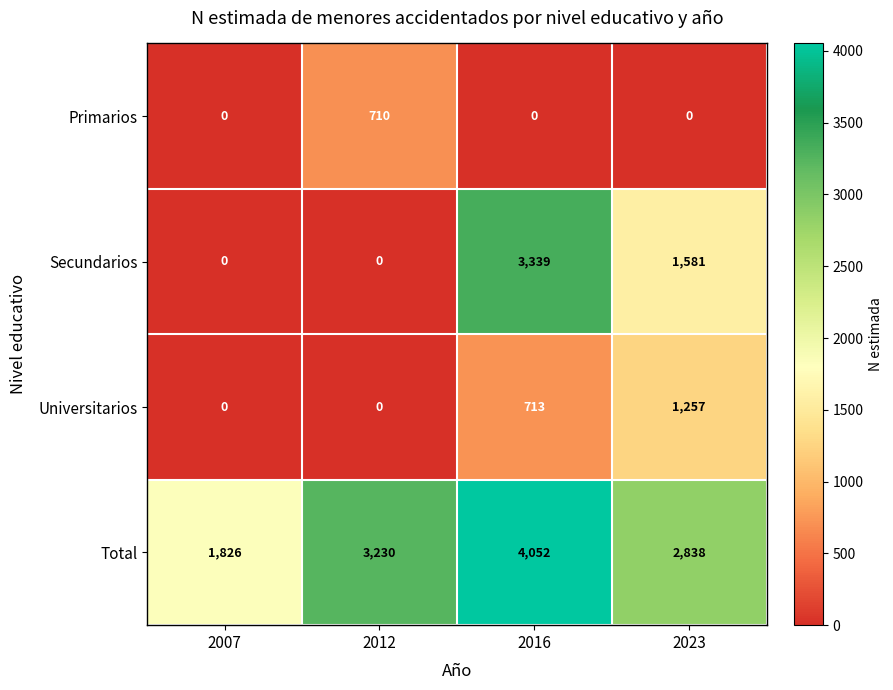

How many categories are shown in the chart?

4